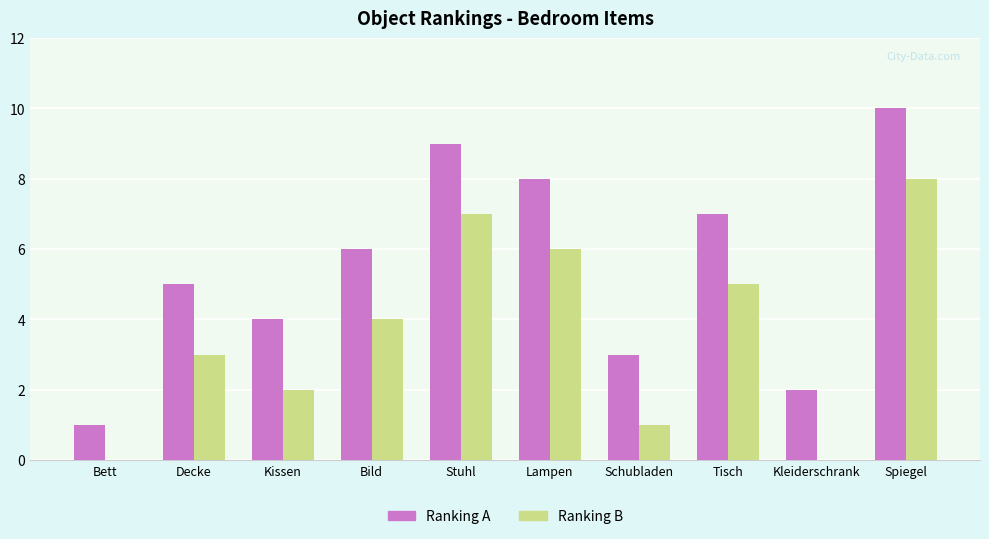

Are the bars grouped side by side (vs. stacked)?

Yes